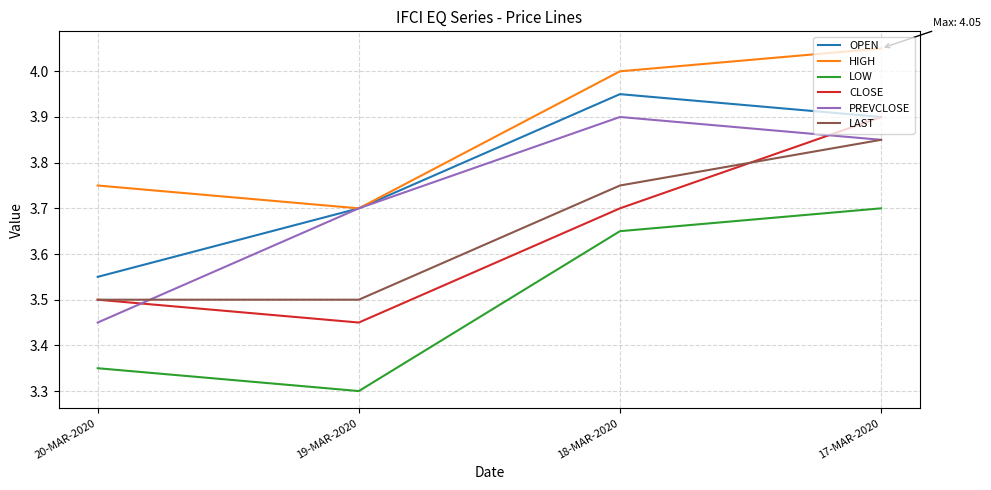

What position from the left is 19-MAR-2020?

2